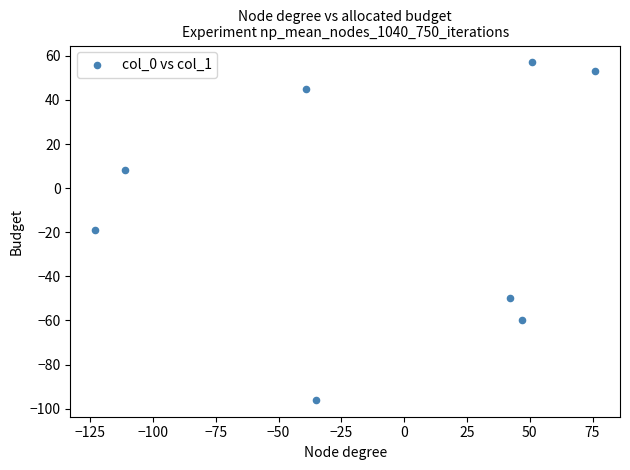

What is the average Y value?

-8